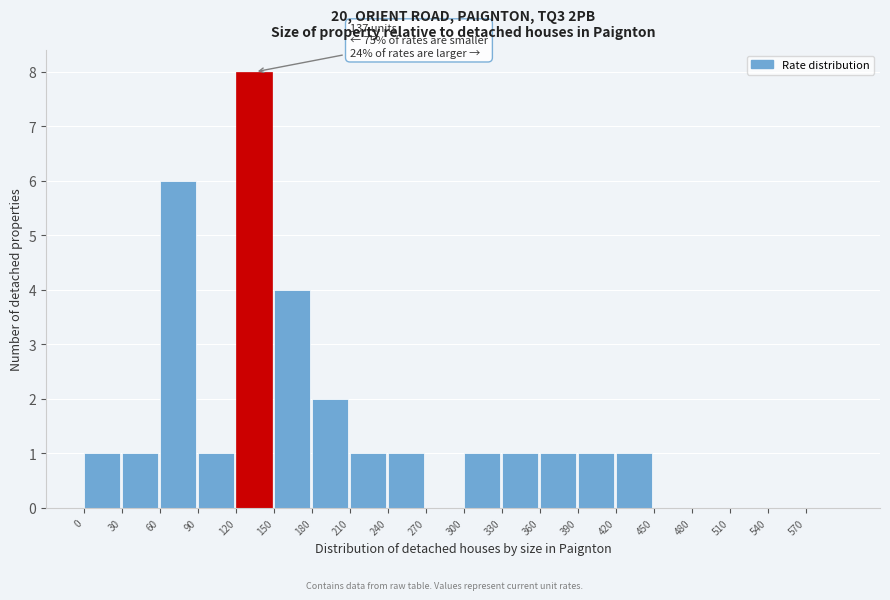

Which range on the x-axis has the tallest bar?

120 to 150